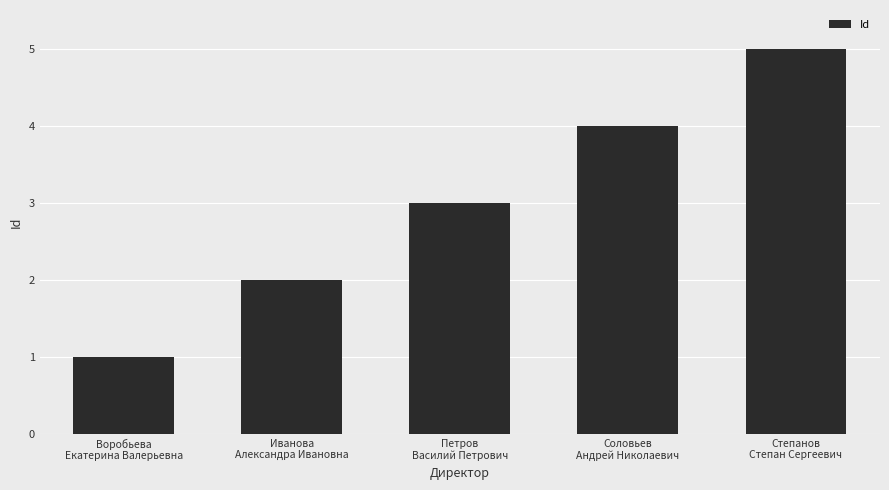

Does the chart contain stacked bars?

No